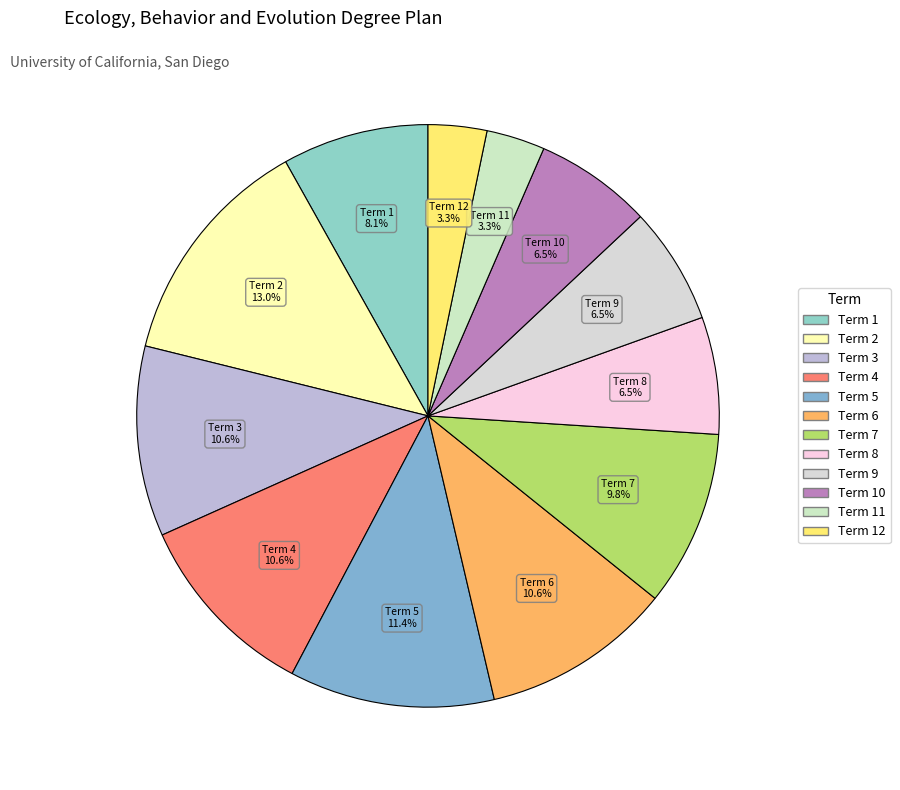

How many slices are in this pie chart?

12